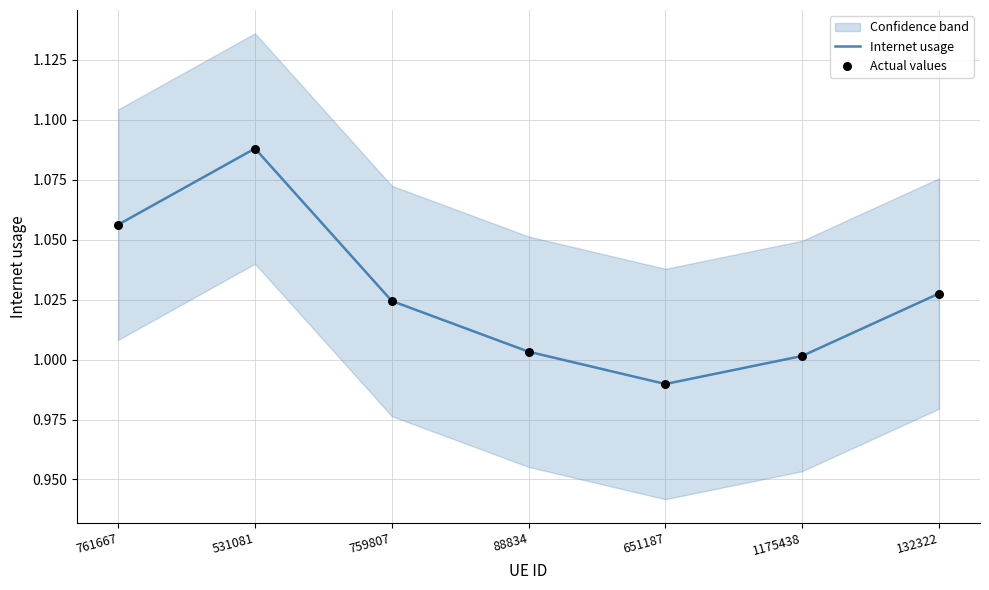

Is the value of Internet usage at 531081 greater than the value of Actual values at 651187?

Yes